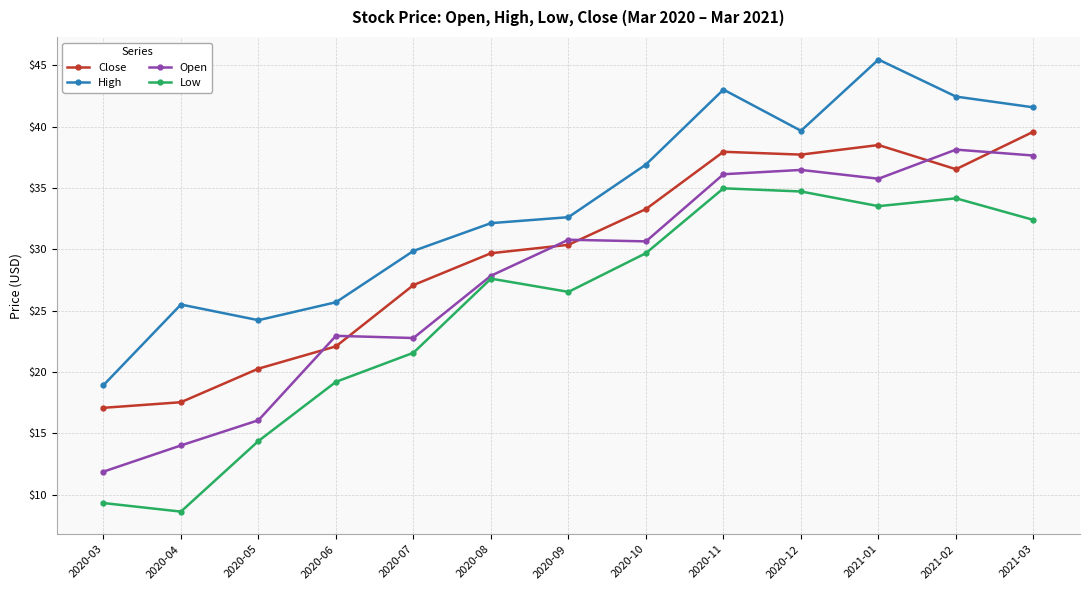

True or false: Open has more than 0 points higher than both neighbors.

True